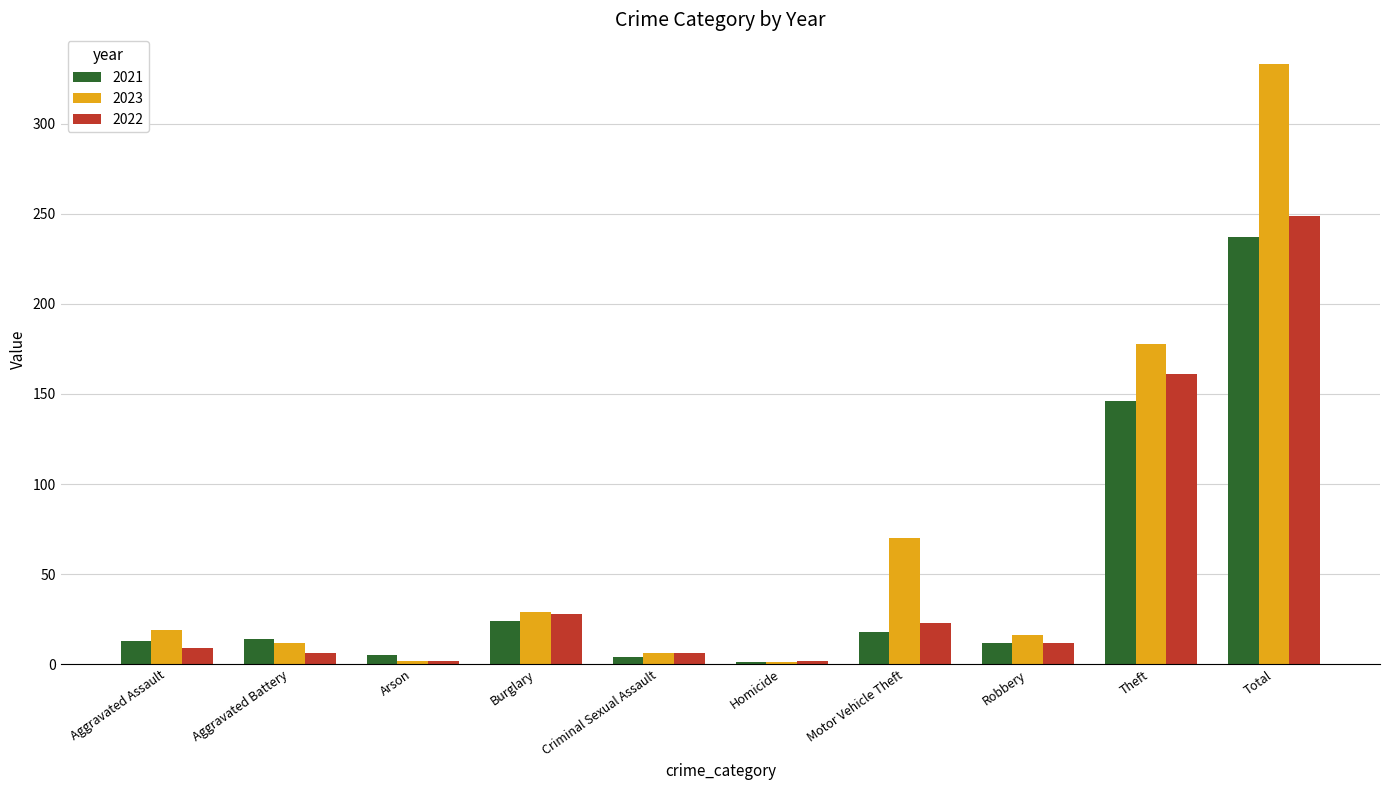

Is the value of 2023 at Arson greater than the value of 2021 at Theft?

No